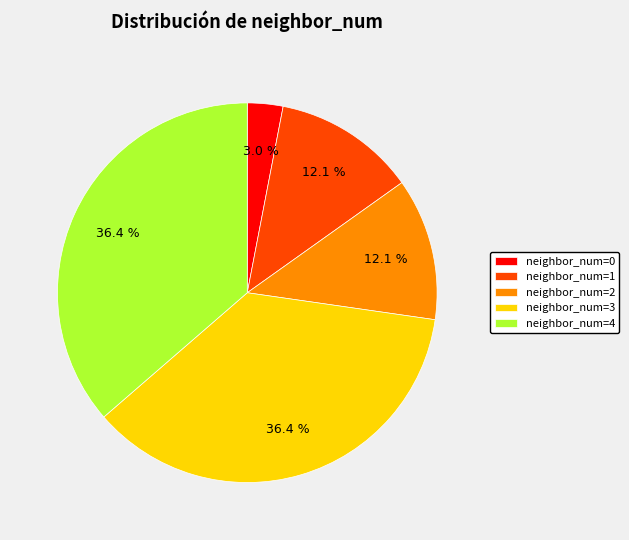

Which slice is the smallest?

neighbor_num=0